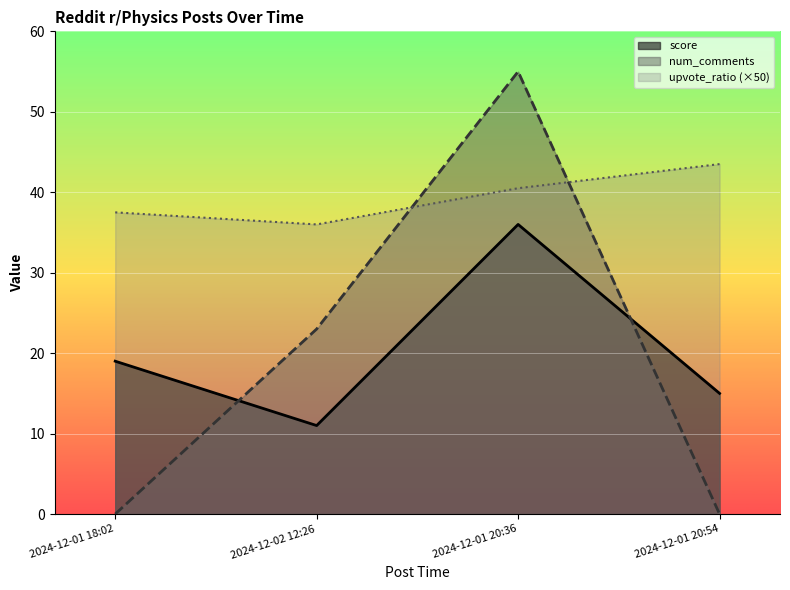

What position from the right is 2024-12-01 20:36?

2